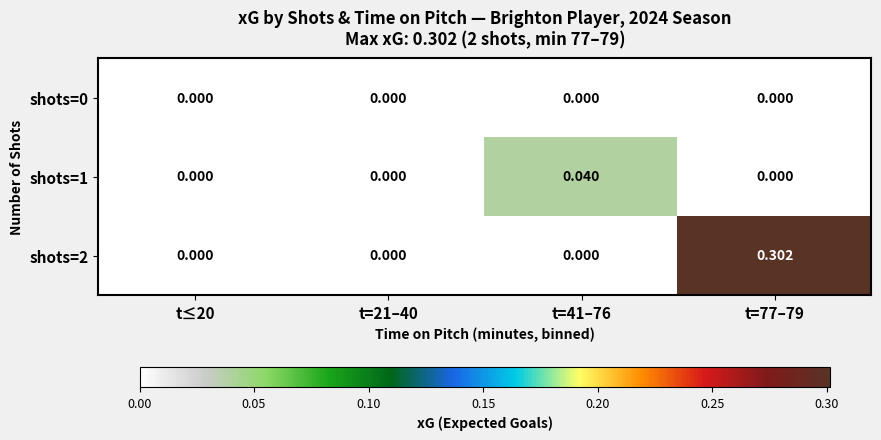

Count the number of categories in the chart.

4